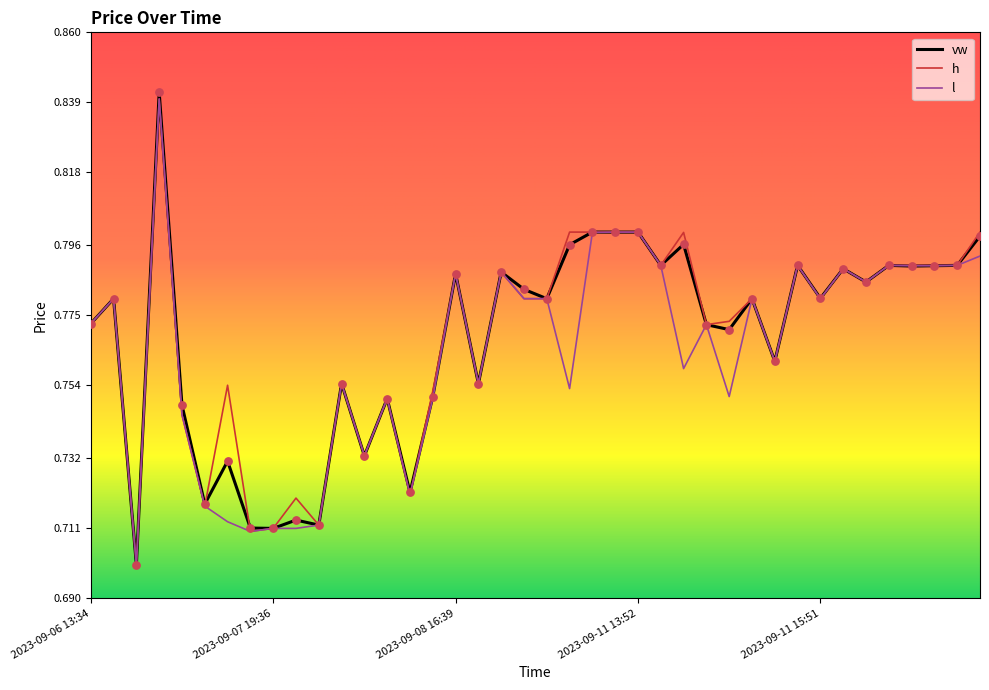

Which series has the widest spread of values?

vw